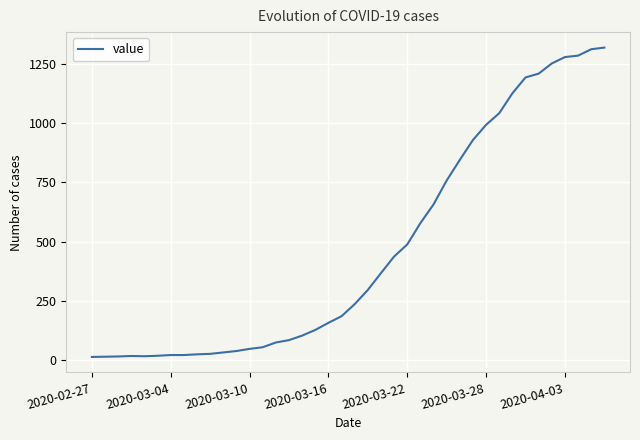

What is the difference between the maximum and minimum values?

1306